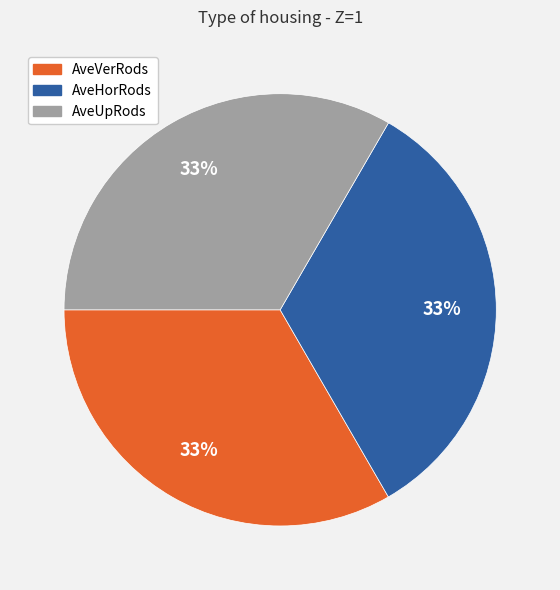

Is AveVerRods the majority of the pie?

No